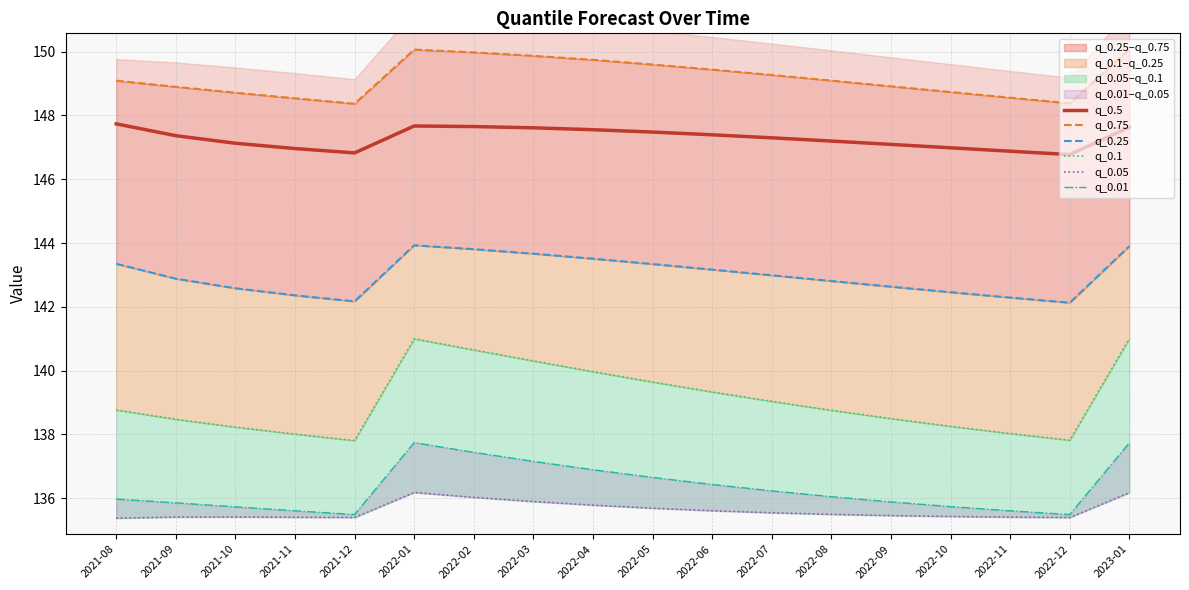

Which has a higher value, 2022-06 or 2022-03?

2022-03